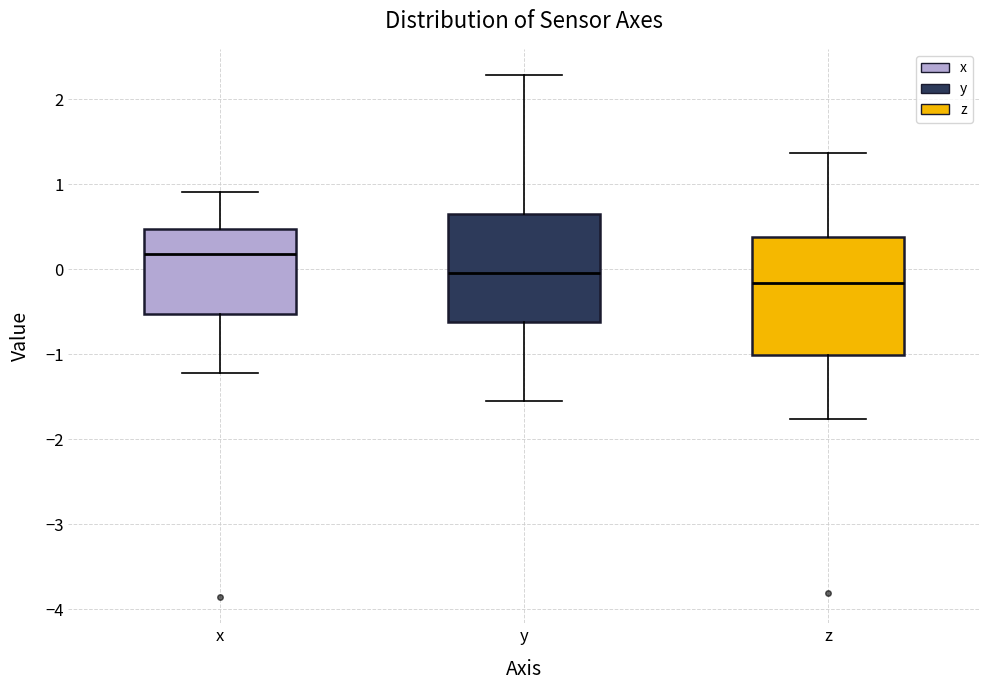

Reading left to right, read every box against the y-axis: the position of its median line, the range the box covers, and the ends of its whiskers. The values are not printed on the chart, so give them approximately, as read against the axis.

x: median 0.2, box -0.5 to 0.5, whiskers -1.2 to 0.9
y: median 0.0, box -0.6 to 0.6, whiskers -1.5 to 2.3
z: median -0.2, box -1.0 to 0.4, whiskers -1.8 to 1.4